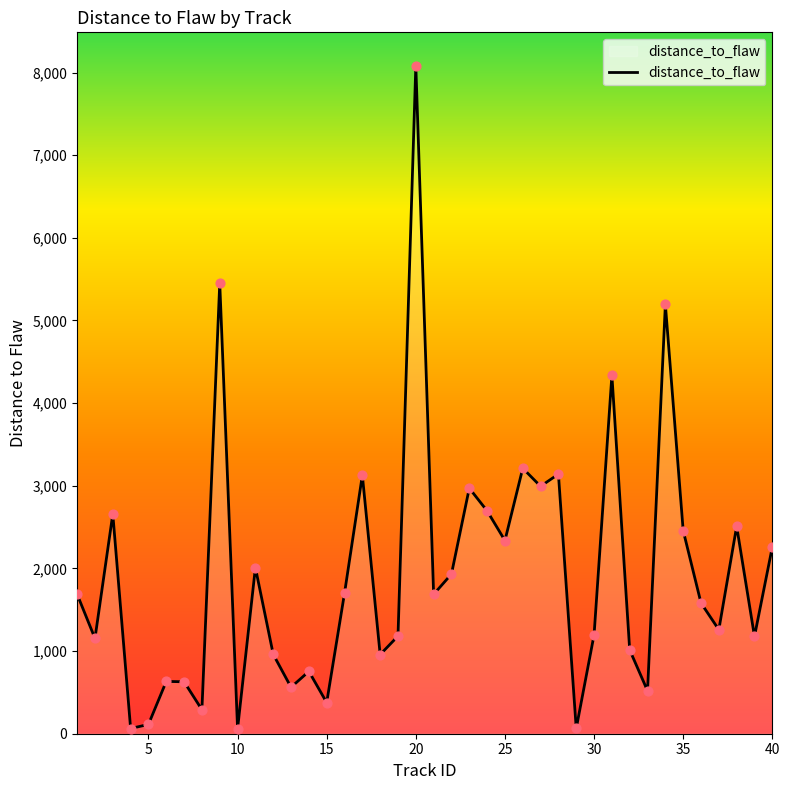

What is the maximum value shown in the chart?

8082.0